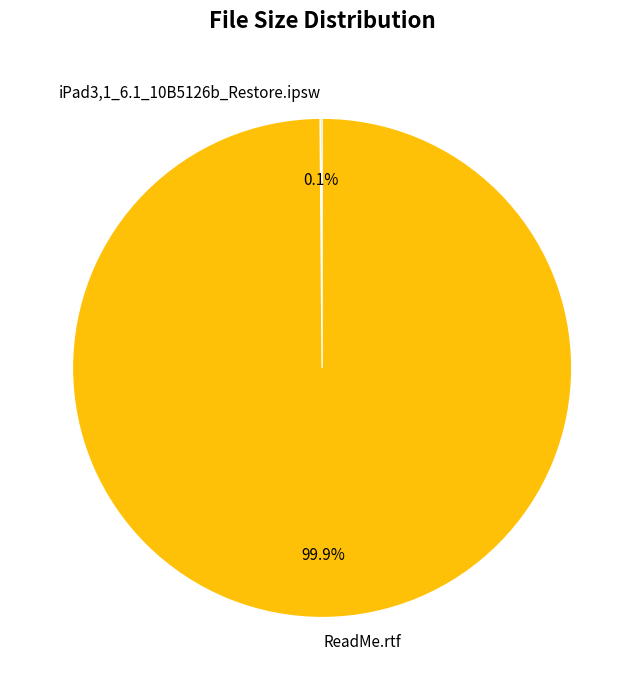

To the nearest percent, what portion does ReadMe.rtf represent?

100%